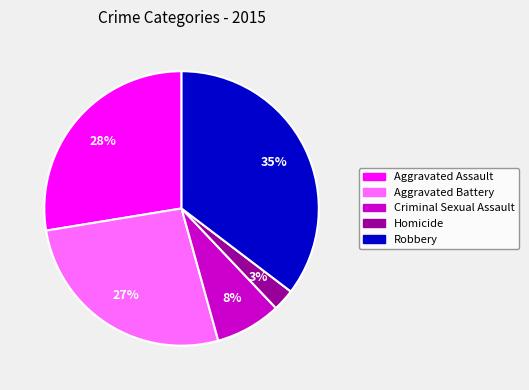

Do Criminal Sexual Assault and Aggravated Battery together represent more than half of the pie?

No